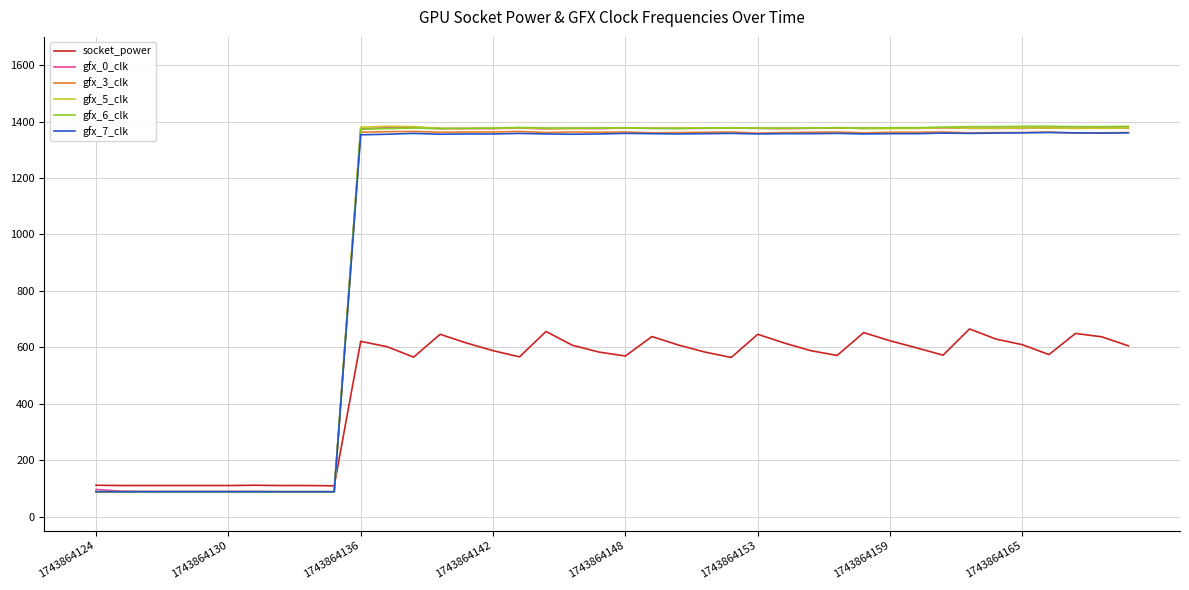

True or false: gfx_7_clk has more than 1 points higher than both neighbors.

True